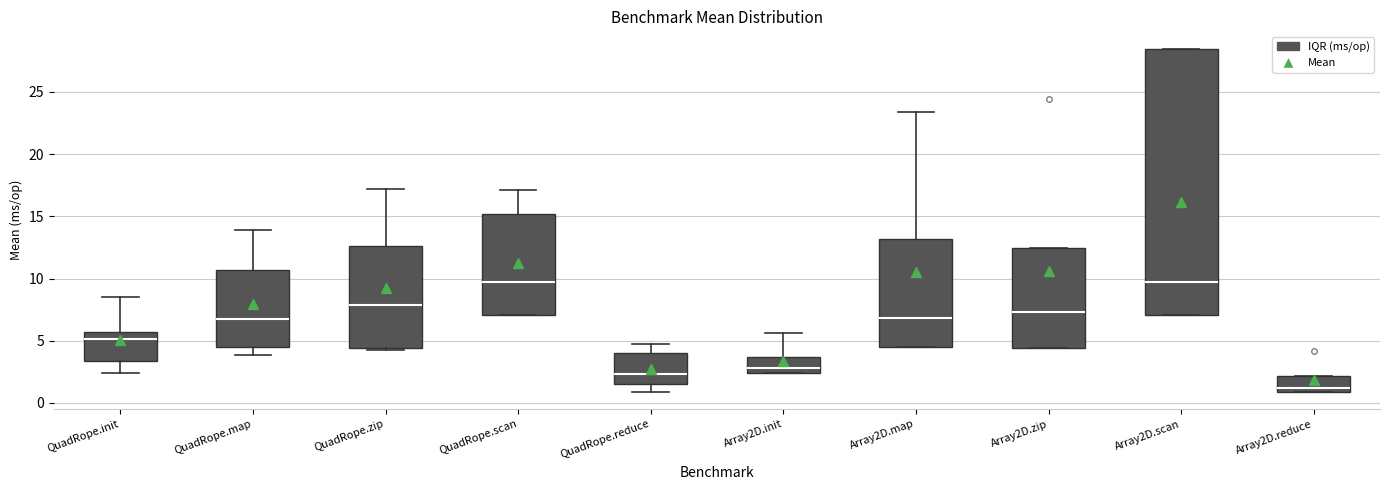

Comparing the boxes themselves (not the whiskers), which one is the tallest?

Array2D.scan